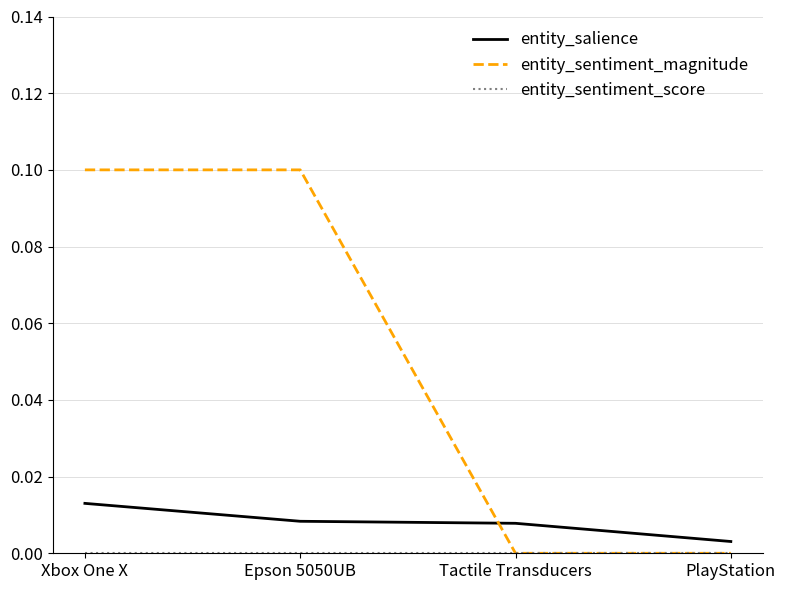

Which series has the largest total across all categories?

entity_sentiment_magnitude